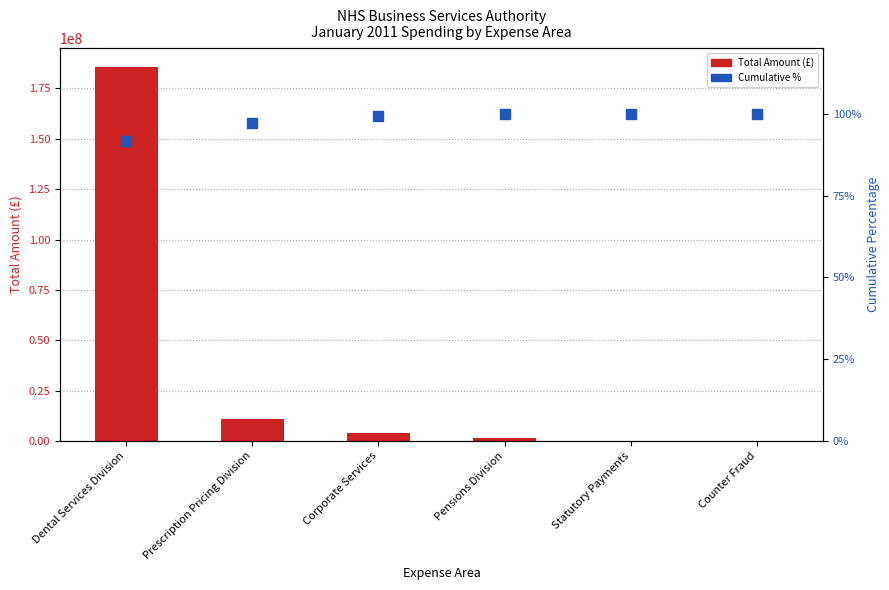

The value of Total Amount at Dental Services Division is 326156291.5. True or false?

False